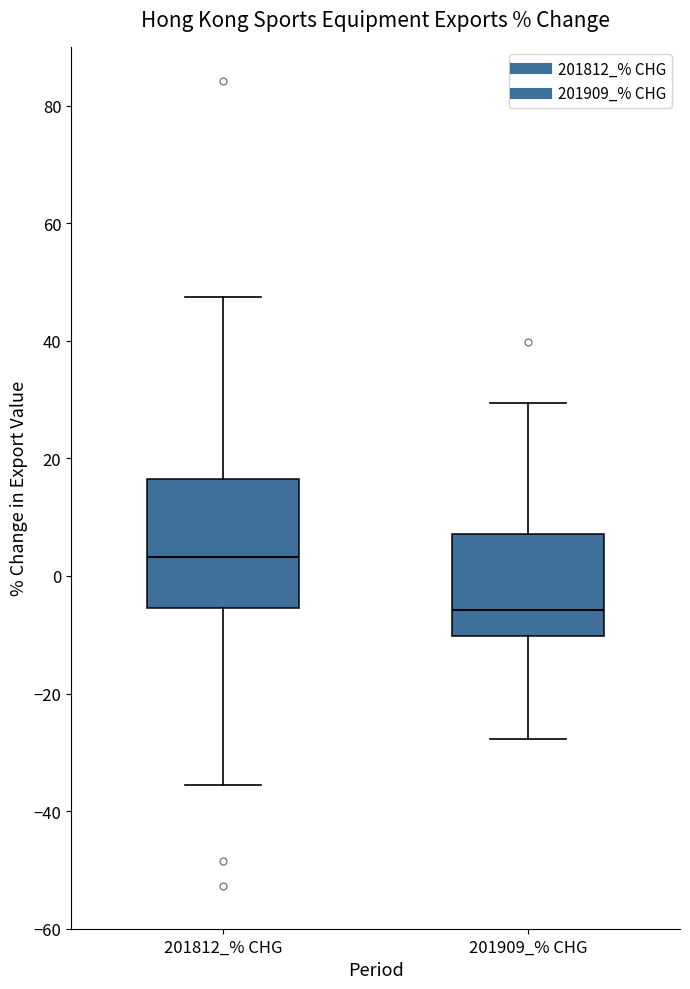

Comparing the boxes themselves (not the whiskers), which one is the tallest?

201812_% CHG